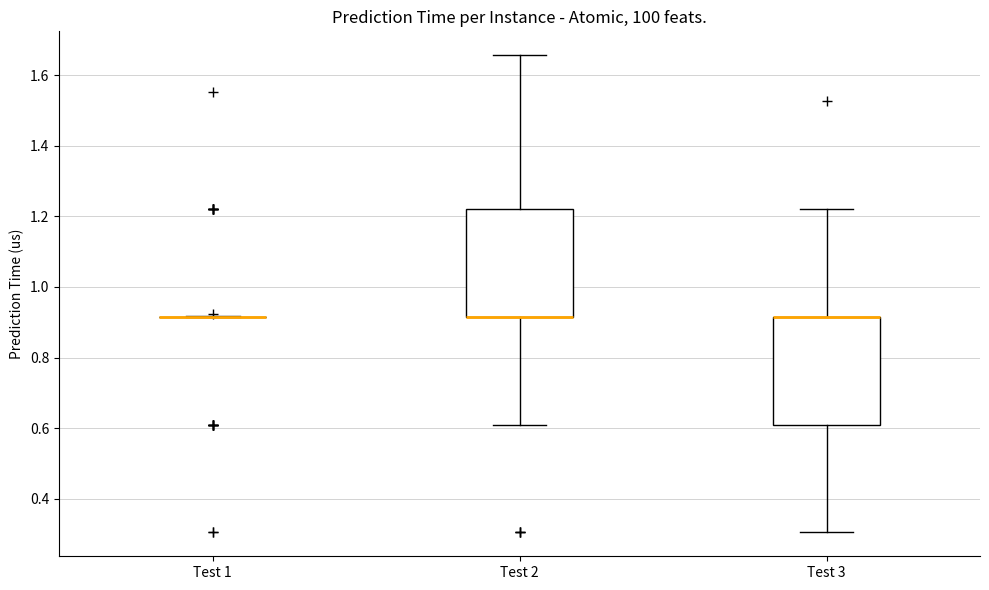

Reading left to right, transcribe this box plot: for each box, give where its median line is, the range the box spans, and where its two whiskers end, as read against the y-axis. The values are not printed on the chart, so give them approximately, as read against the axis.

Test 1: box collapsed to a line at 0.92, whiskers 0.92 to 0.92
Test 2: median 0.92 (drawn on the box's lower edge), box 0.92 to 1.22, whiskers 0.62 to 1.66
Test 3: median 0.92 (drawn on the box's upper edge), box 0.62 to 0.92, whiskers 0.30 to 1.22